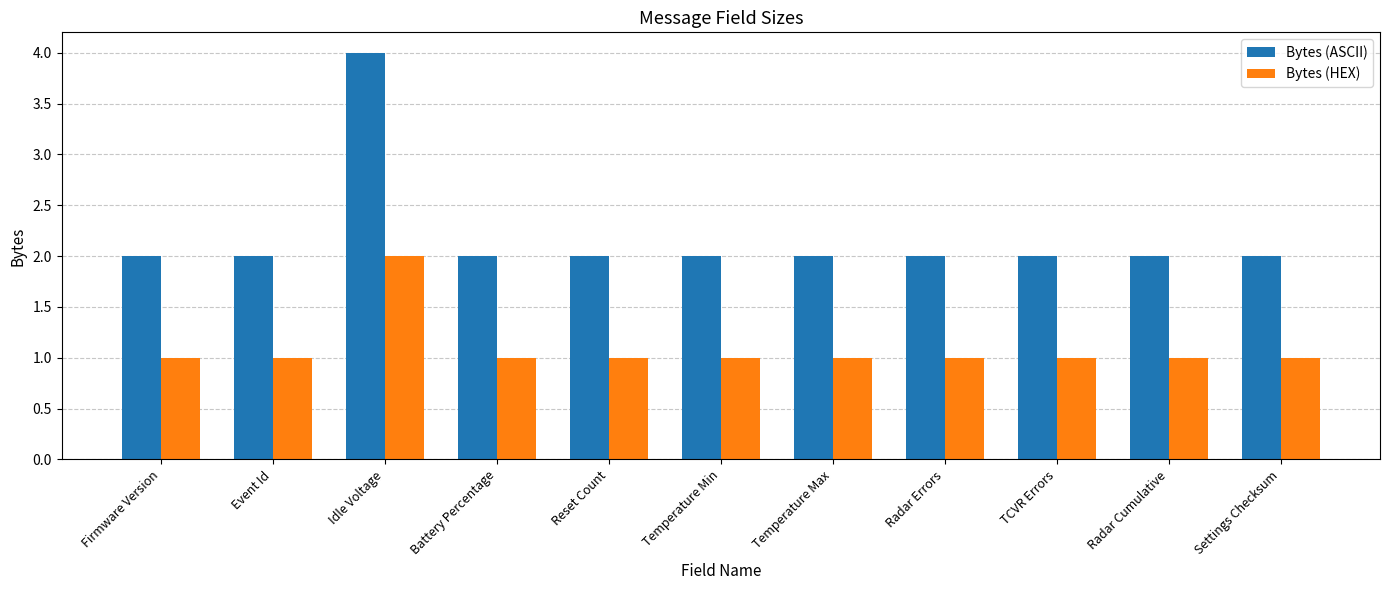

Which series has the largest total across all categories?

Bytes (ASCII)